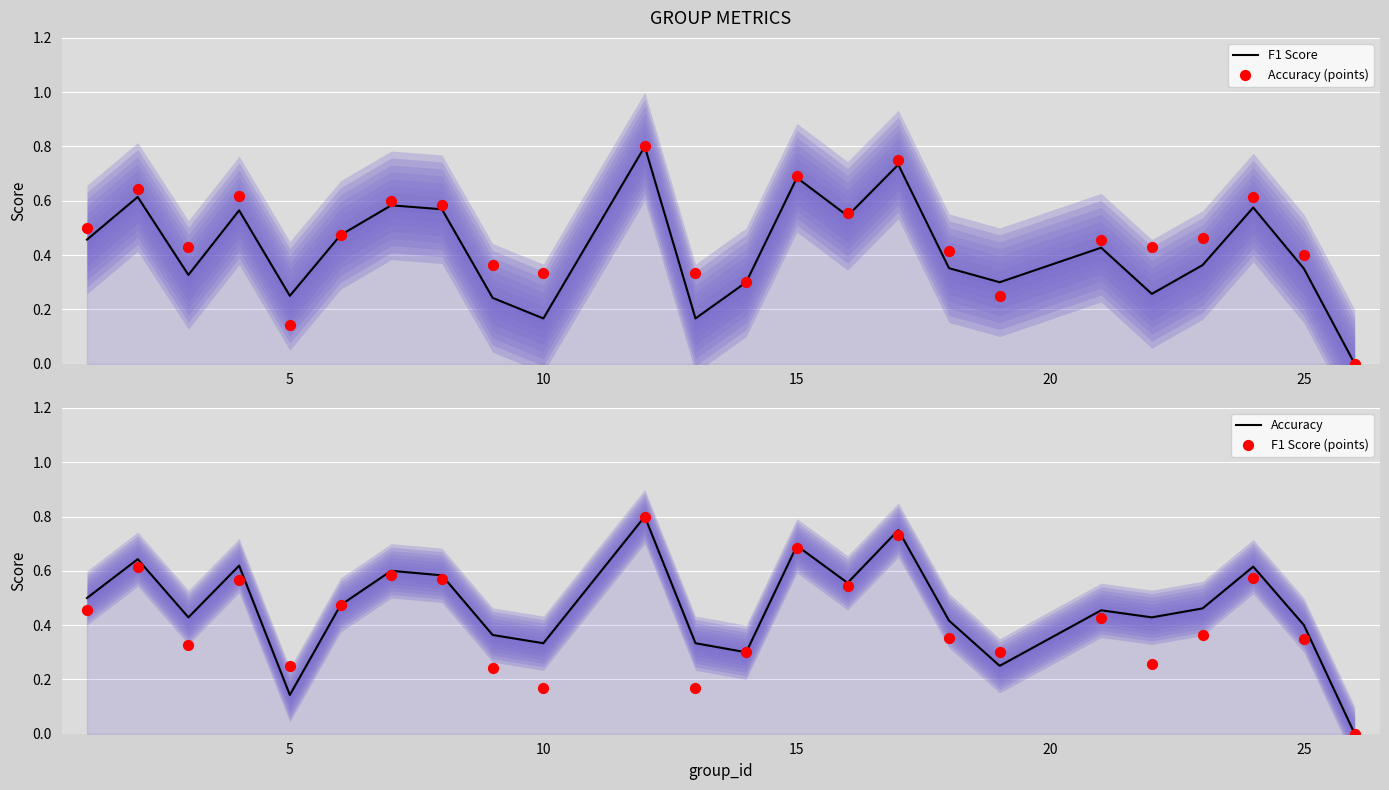

Which series reaches the maximum Y coordinate?

F1 Score